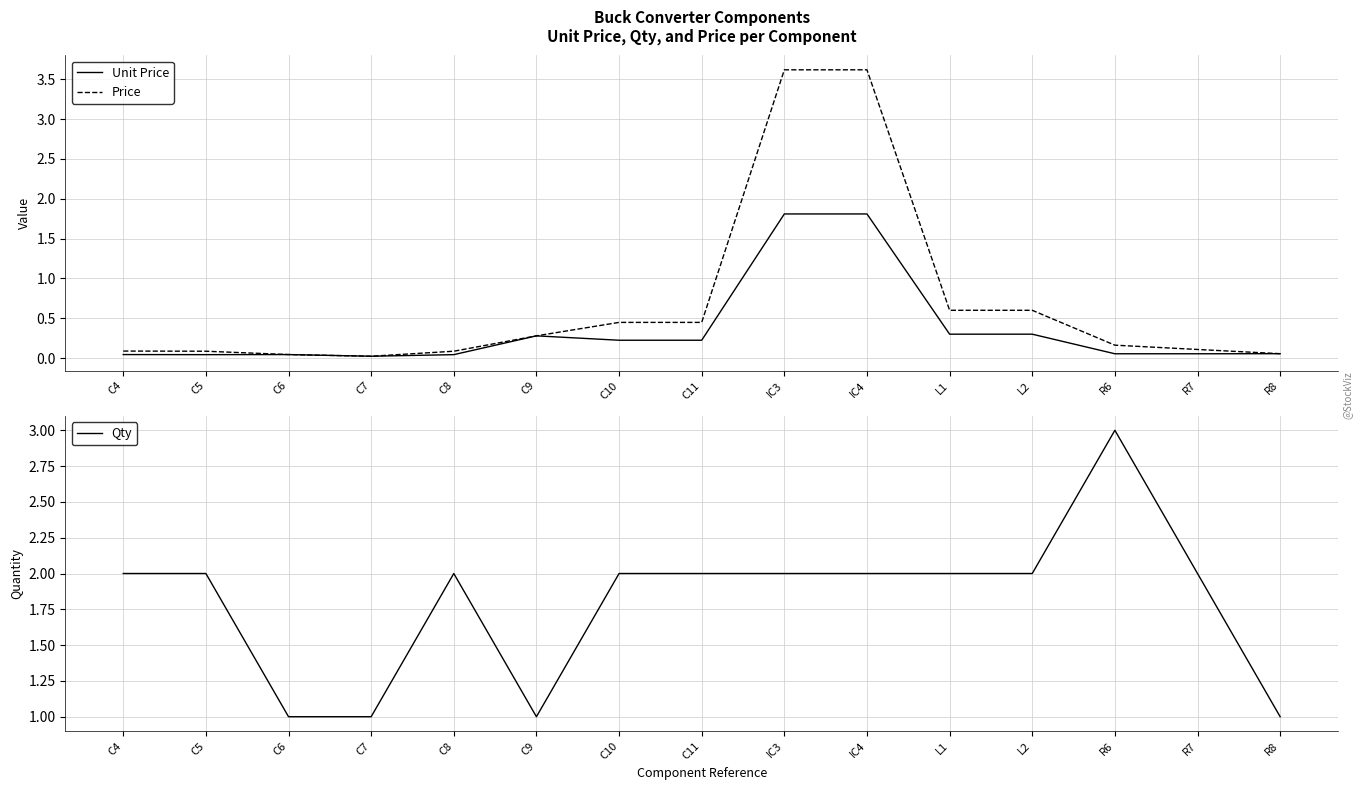

The Price series shows 1.0 at L2. True or false?

False